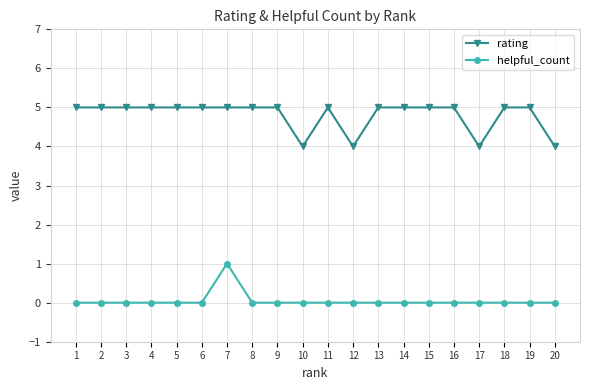

True or false: rating and helpful_count intersect in this chart.

False